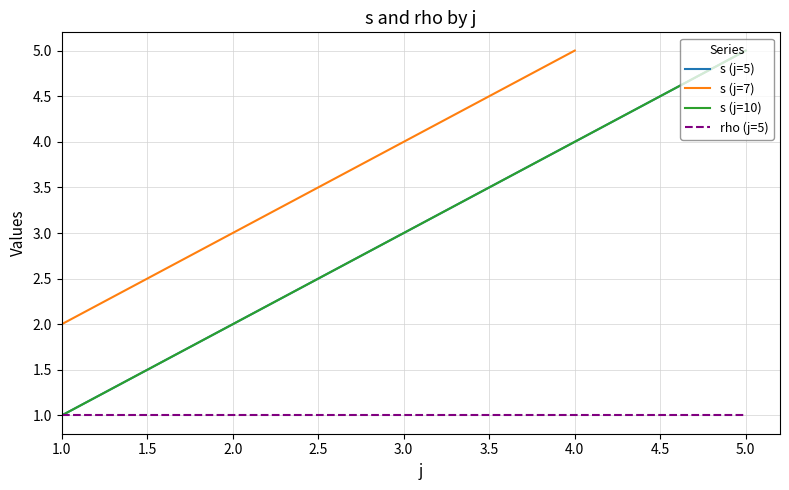

What is the value of the s point at the 13th from the left?

4